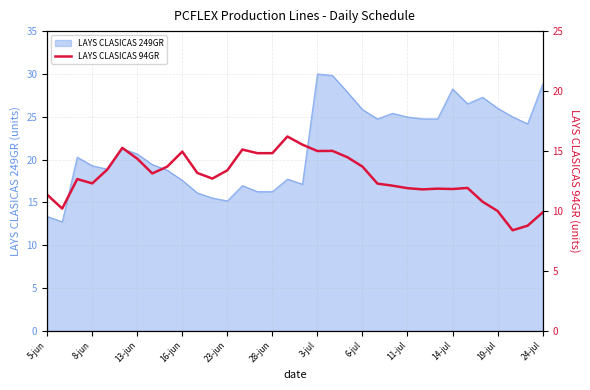

What is the lowest value of the LAYS CLASICAS 249GR series?

12.7